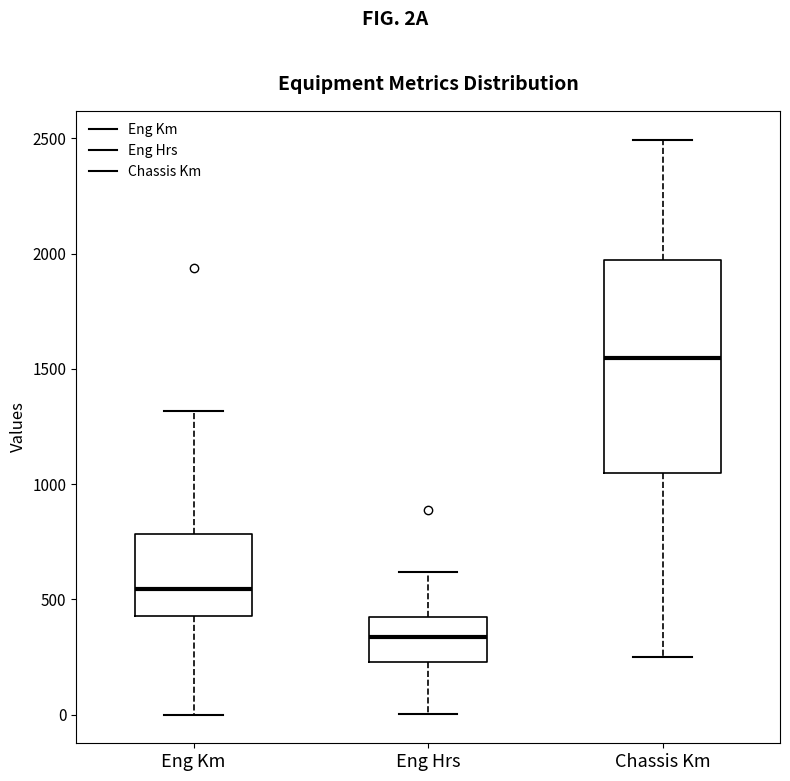

Reading left to right, transcribe this box plot: for each box, give where its median line is, the range the box spans, and where its two whiskers end, as read against the y-axis. The values are not printed on the chart, so give them approximately, as read against the axis.

Eng Km: median 550, box 450 to 800, whiskers 0 to 1300
Eng Hrs: median 350, box 250 to 400, whiskers 0 to 600
Chassis Km: median 1550, box 1050 to 1950, whiskers 250 to 2500